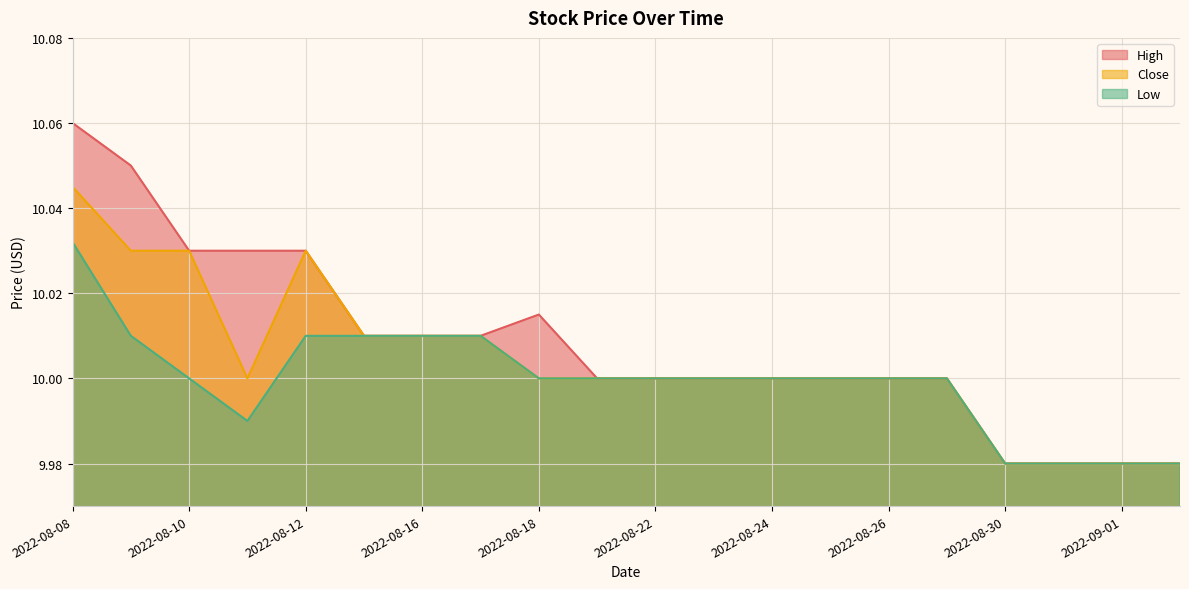

At which category is the sum across all series the highest?

2022-08-08